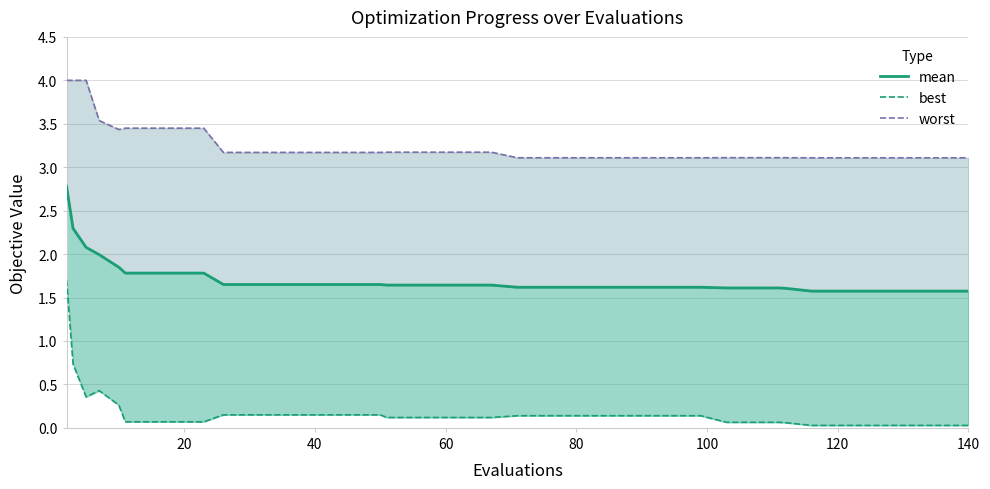

List the series in order of their overall mean, highest first.

worst, mean, best